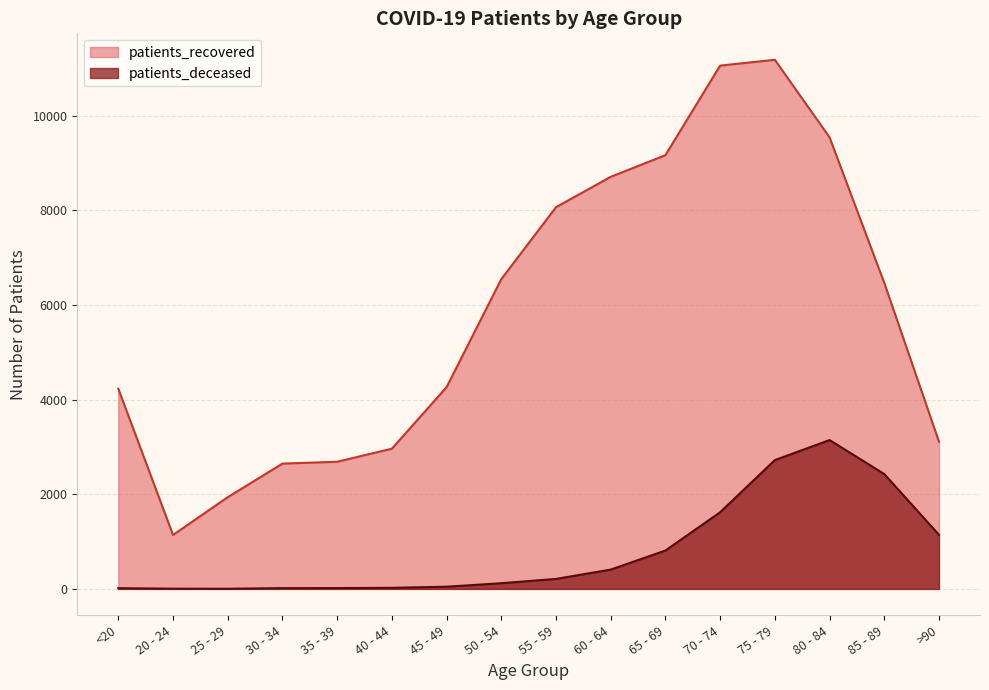

Between 25 - 29 and 50 - 54, which series saw the biggest shift?

patients_recovered